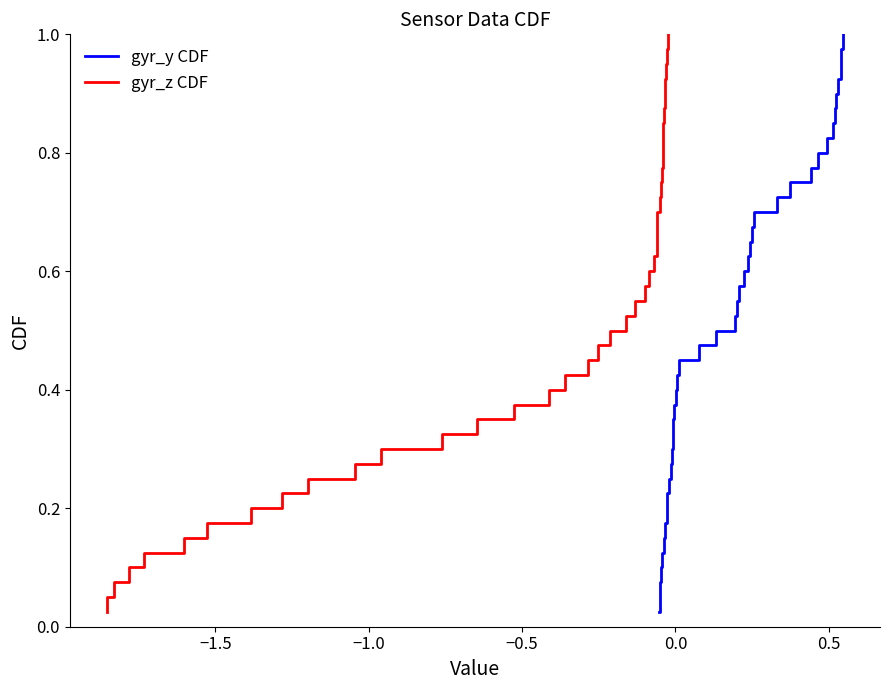

At how many categories does at least one series exceed 0?

40